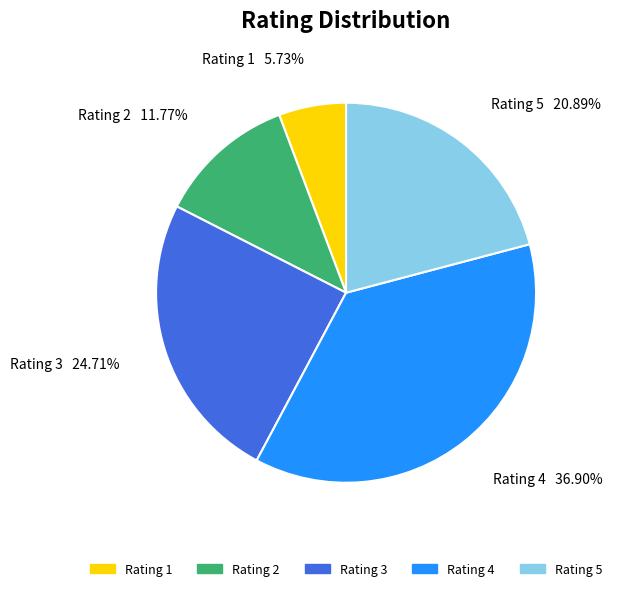

How many slices are in this pie chart?

5